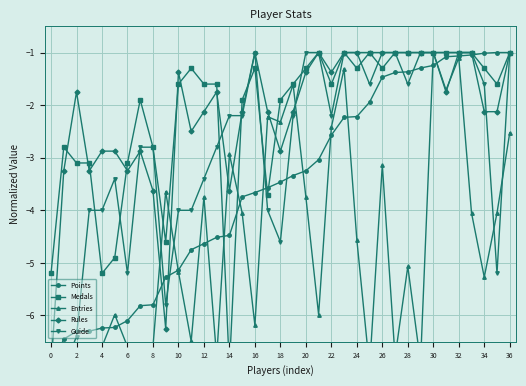

What is the difference between the maximum and minimum values in the Rules series?

6.0